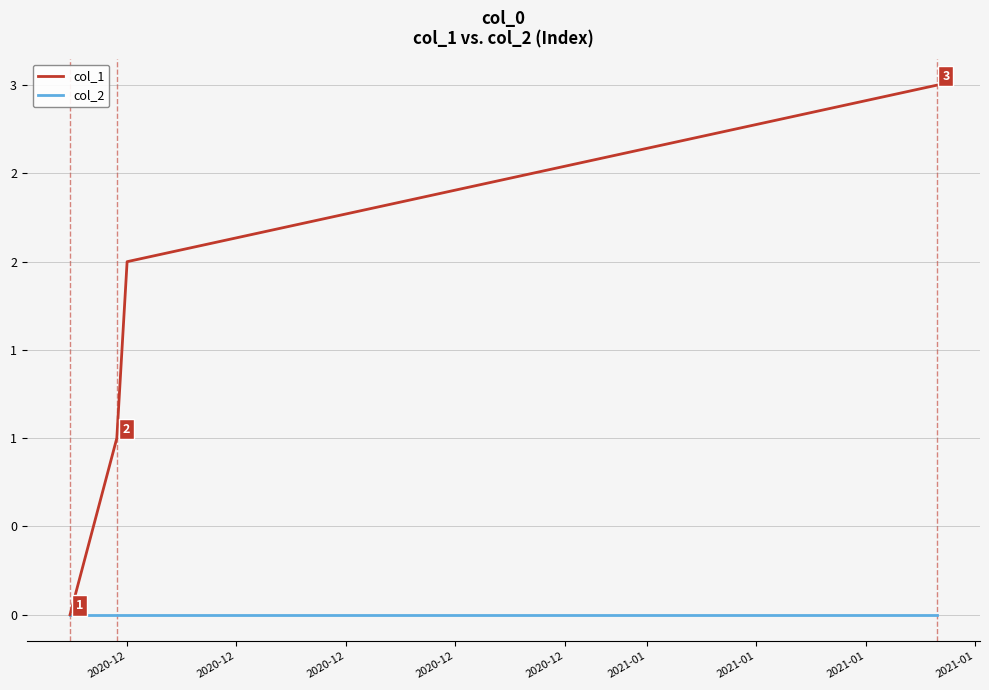

What is the difference between the maximum and minimum values in the col_1 series?

3